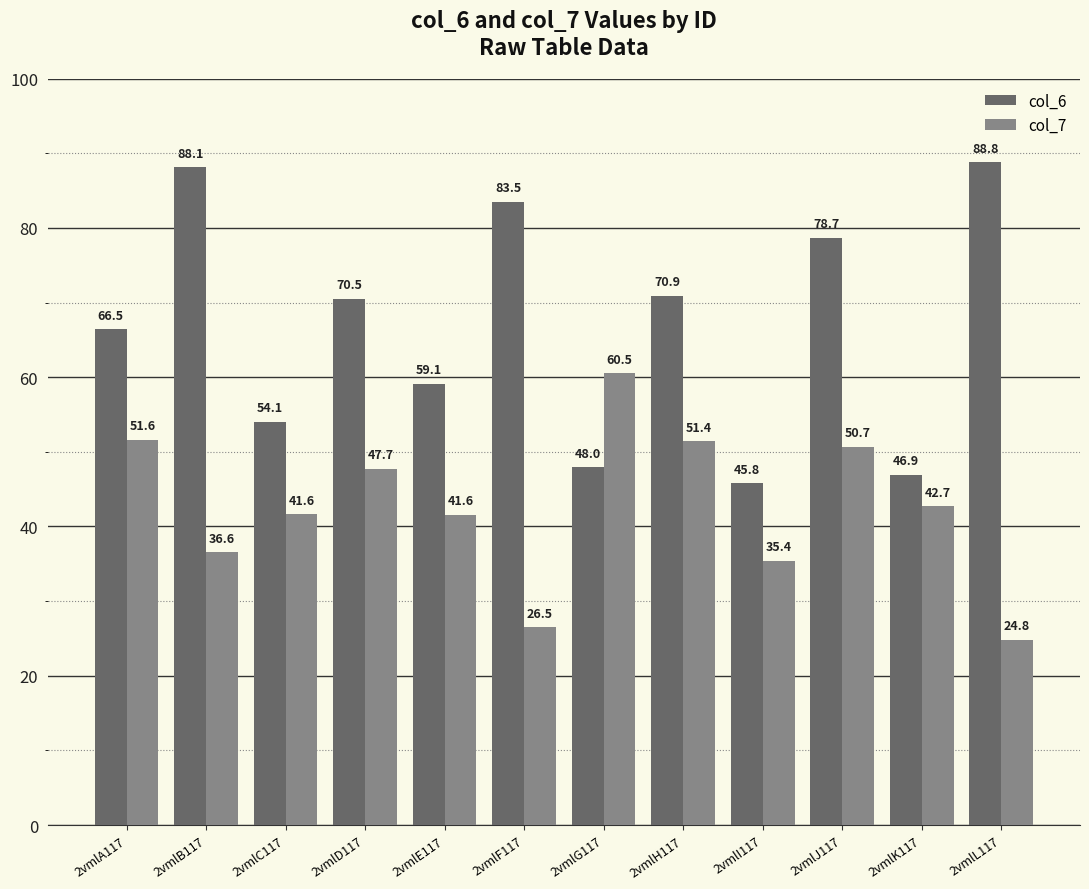

What is the maximum value shown in the chart?

88.8